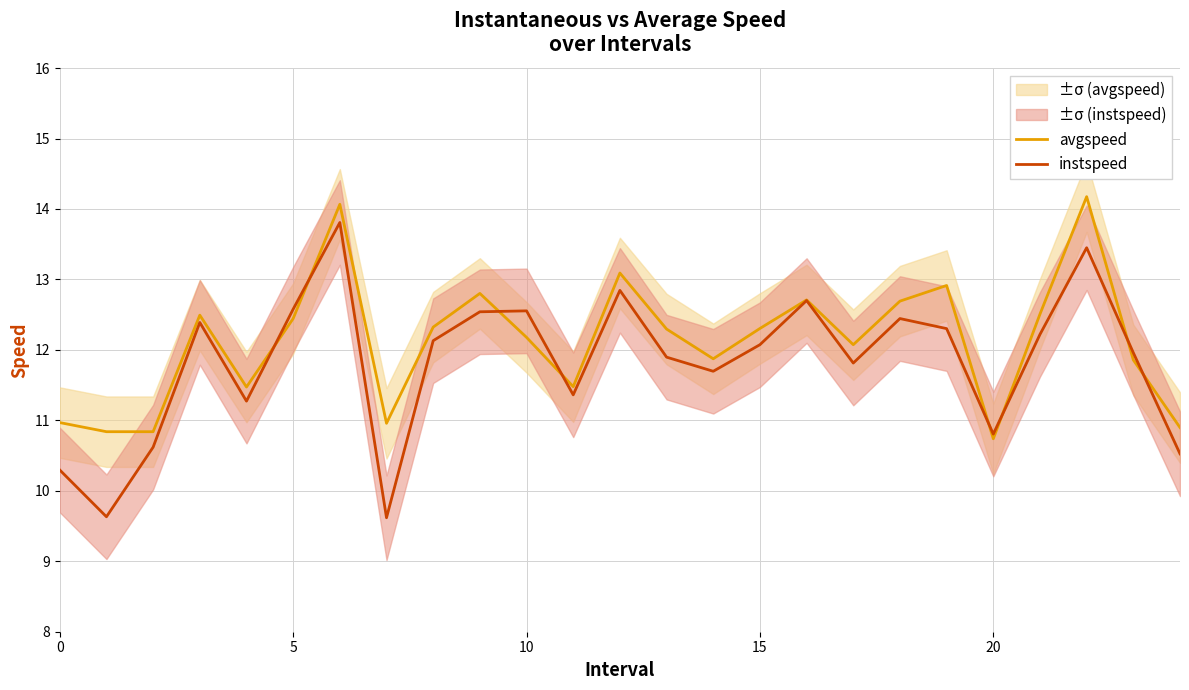

True or false: avgspeed and instspeed cross at least once.

True